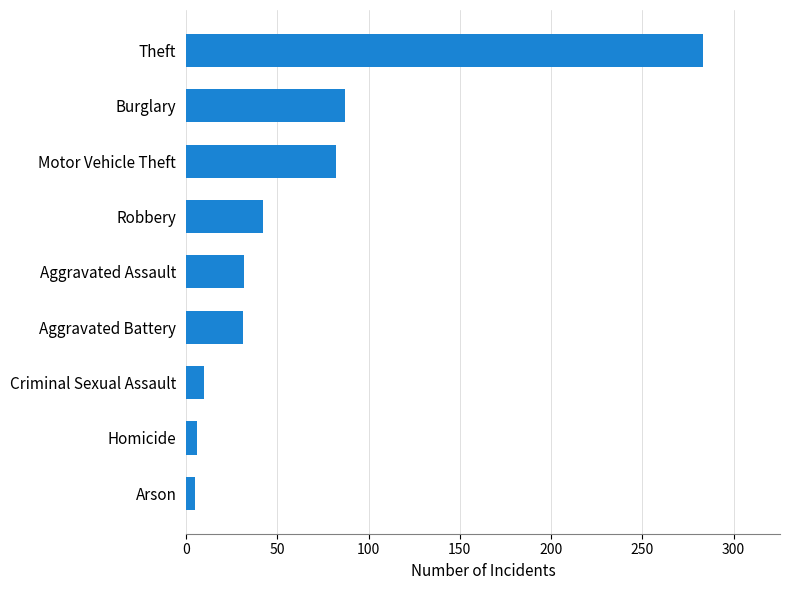

Which category has the highest value across all series?

Theft